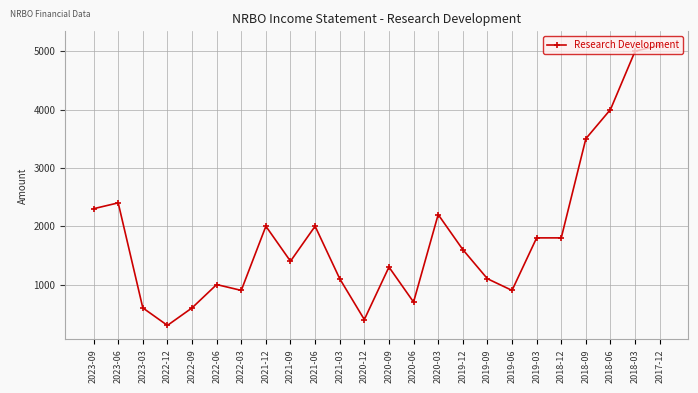

True or false: the data shows 536 at 2022-12.

False